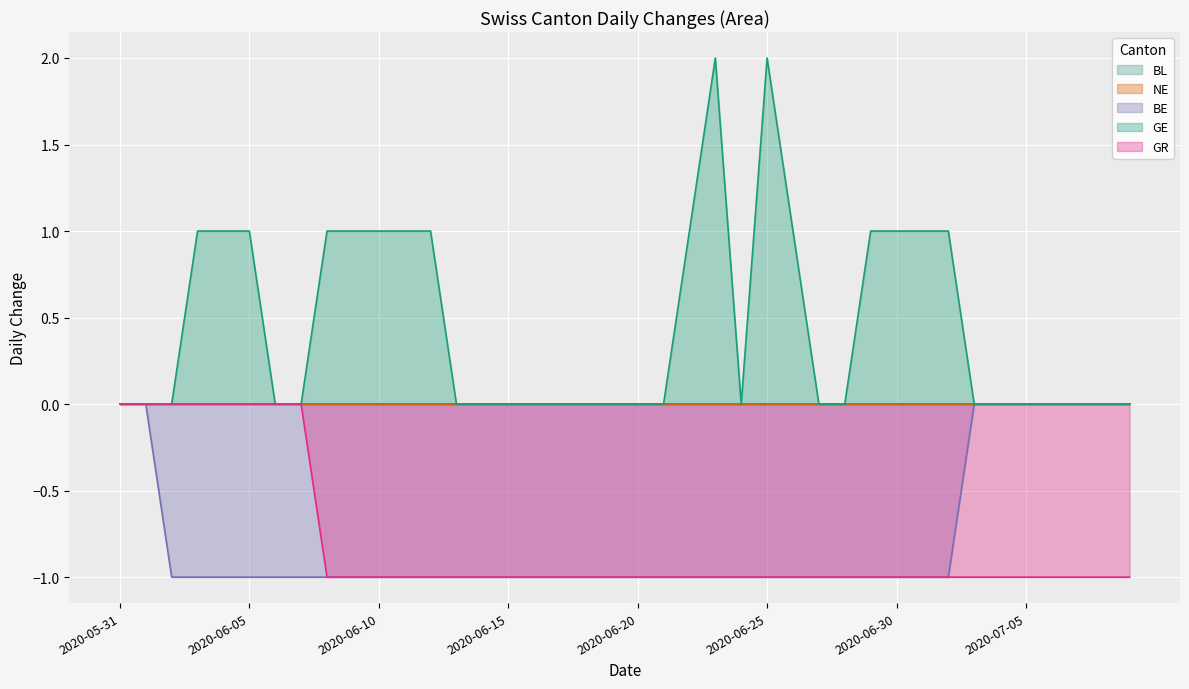

Between 2020-07-02 and 2020-07-07, which series saw the biggest shift?

BE